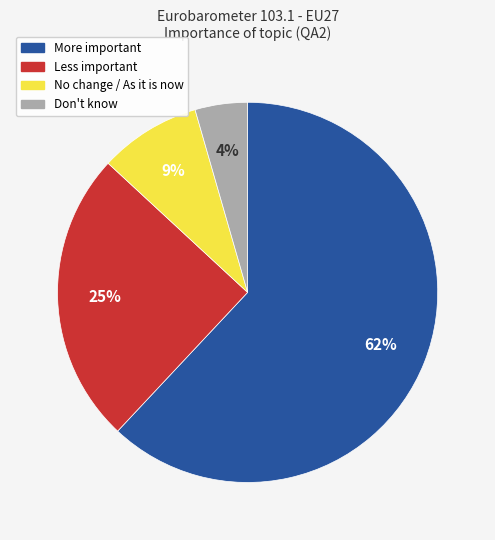

What percentage is the Less important slice, to the nearest percent?

25%